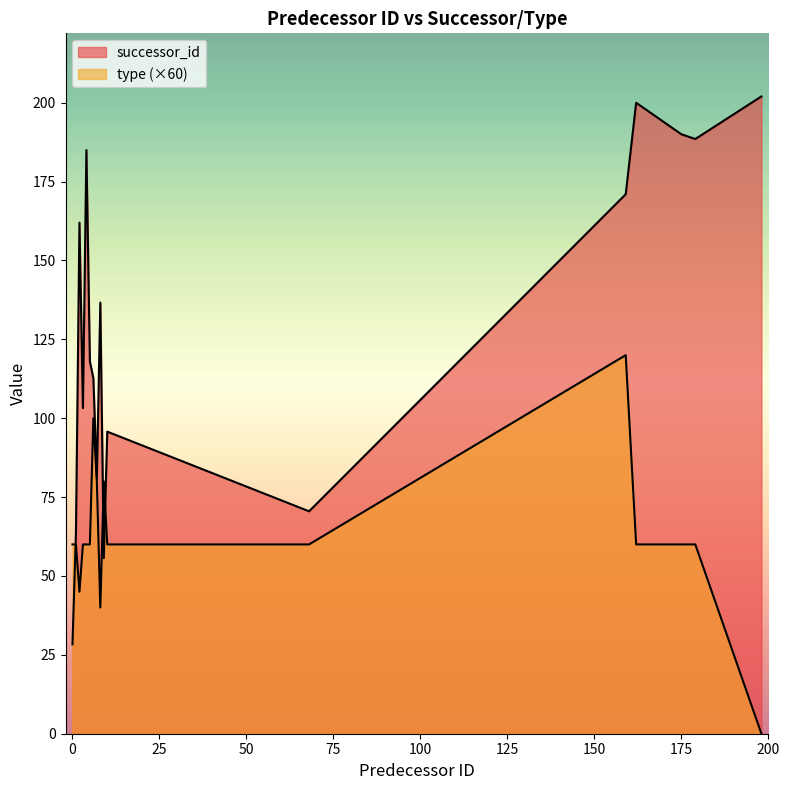

Does the chart display data point markers on the line(s)?

No